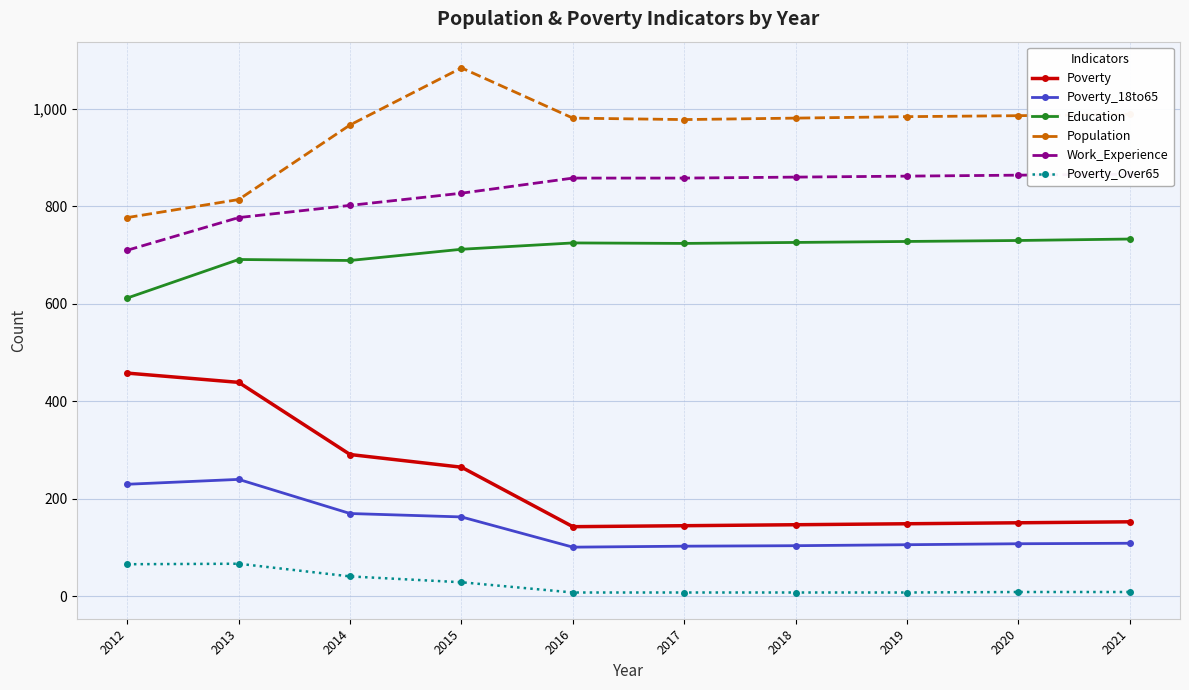

Is this an area chart (filled region under the line)?

No